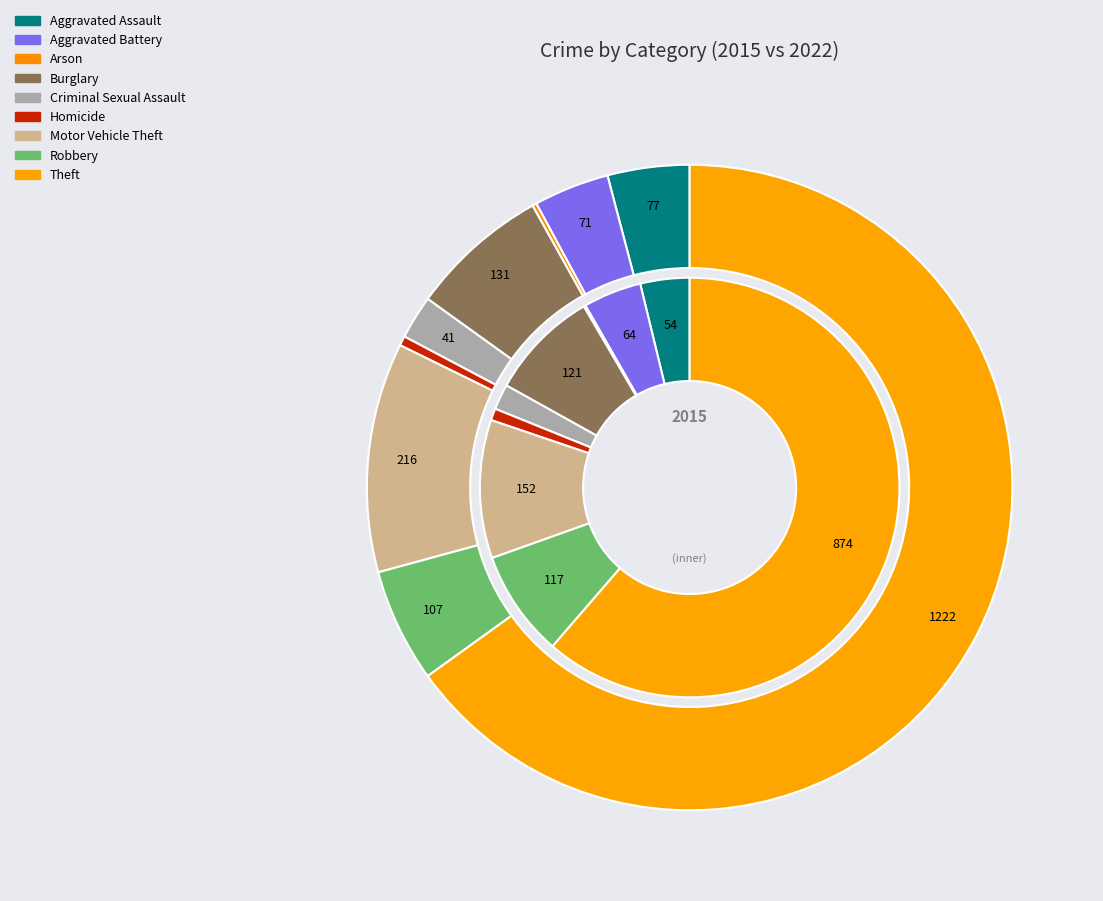

What is the difference between the highest and lowest values at Criminal Sexual Assault?

13